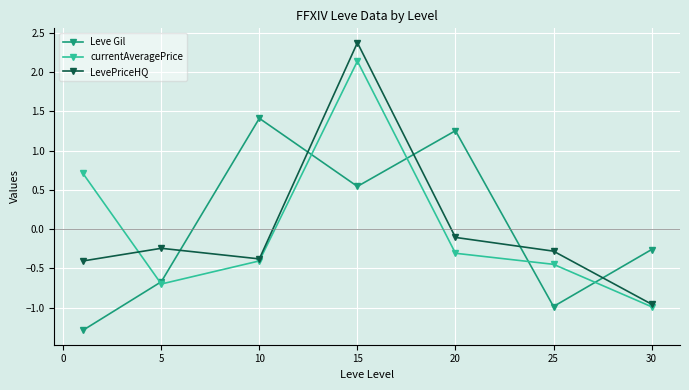

What is the greatest value displayed?

2.4